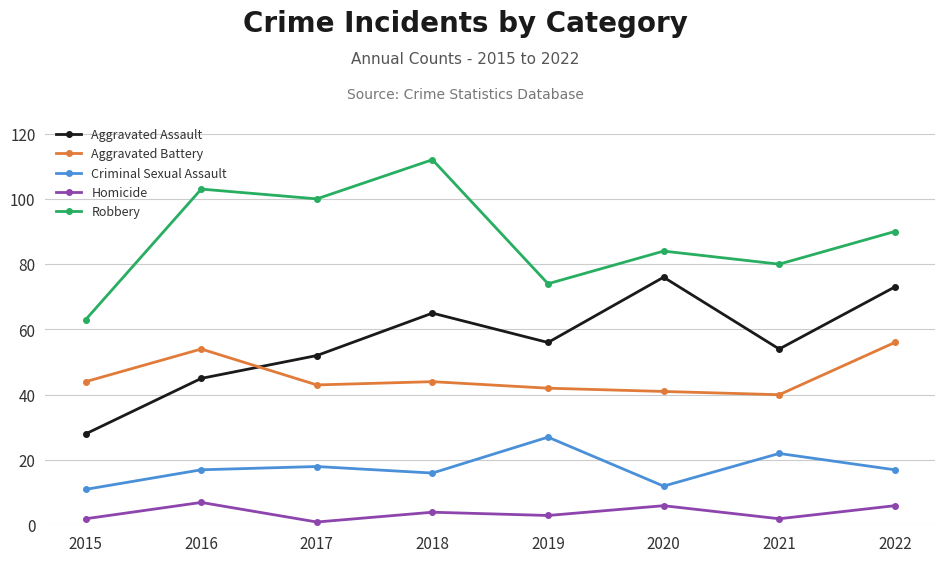

In Robbery, how many points are higher than both neighbors (excluding endpoints)?

3